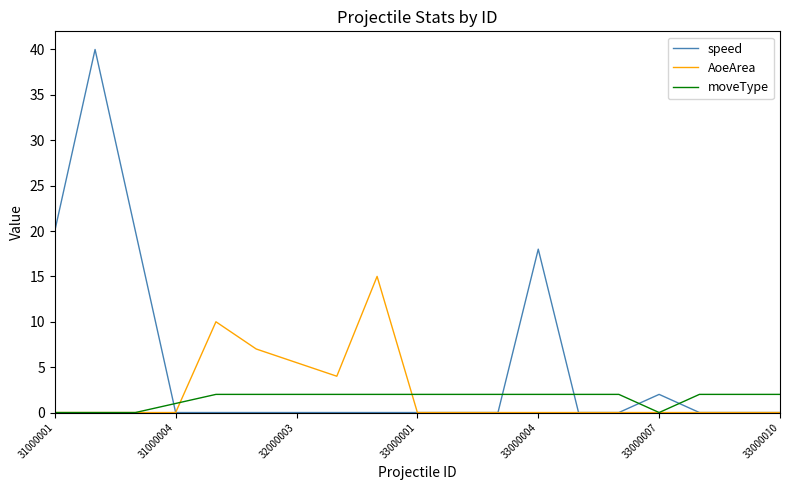

What are all the series names shown in the legend?

speed, AoeArea, moveType